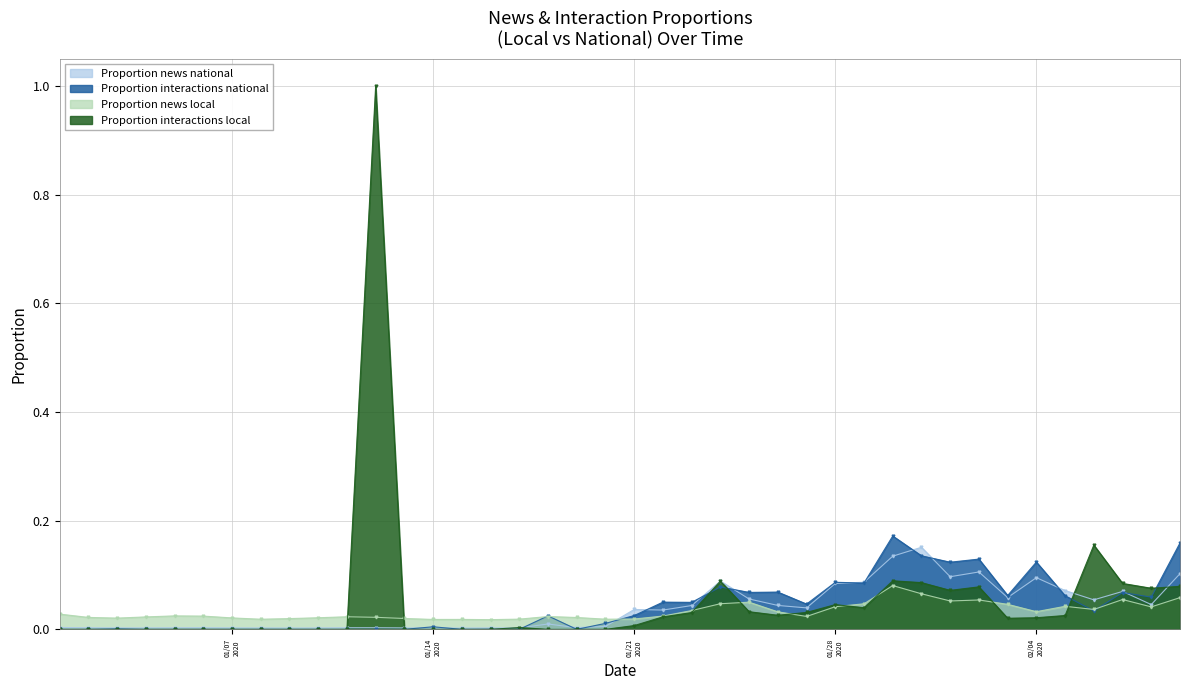

What is the sum of all Proportion interactions national values?

1.7